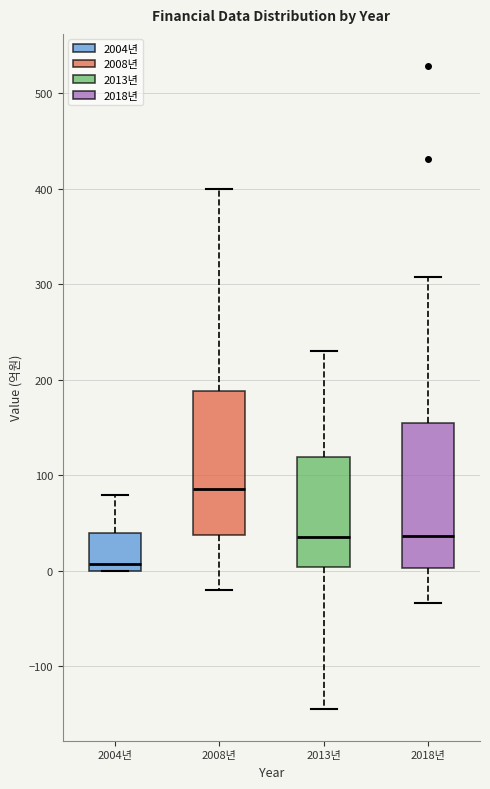

Reading left to right, transcribe this box plot: for each box, give where its median line is, the range the box spans, and where its two whiskers end, as read against the y-axis. The values are not printed on the chart, so give them approximately, as read against the axis.

2004년: median 10, box 0 to 40, whiskers 0 to 80
2008년: median 90, box 40 to 190, whiskers -20 to 400
2013년: median 40, box 0 to 120, whiskers -140 to 230
2018년: median 40, box 0 to 160, whiskers -30 to 310